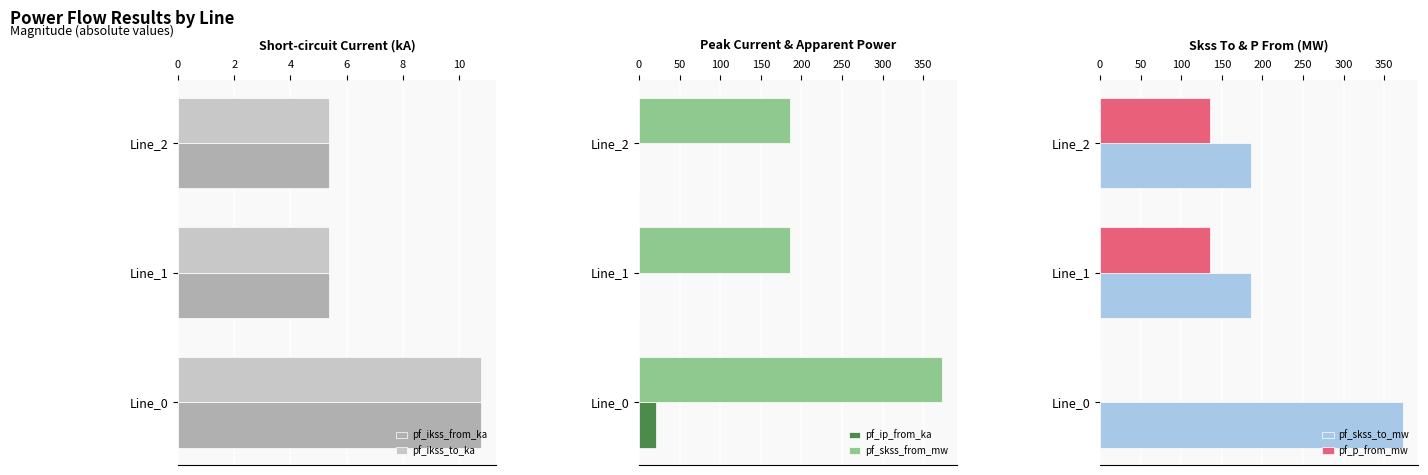

What is the maximum value for pf_ip_from_ka?

21.5